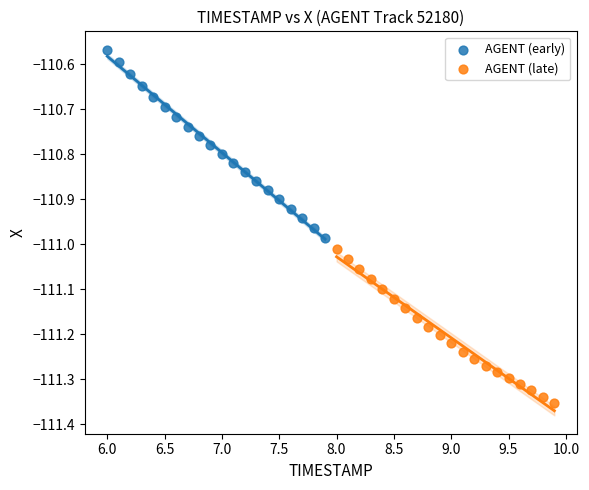

Which series has the widest spread of Y values?

AGENT (early)